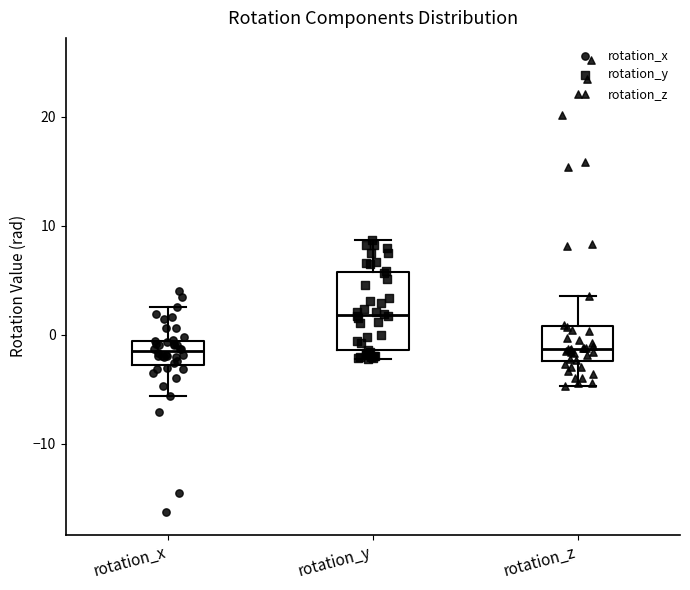

Which box's median line is the highest?

rotation_y